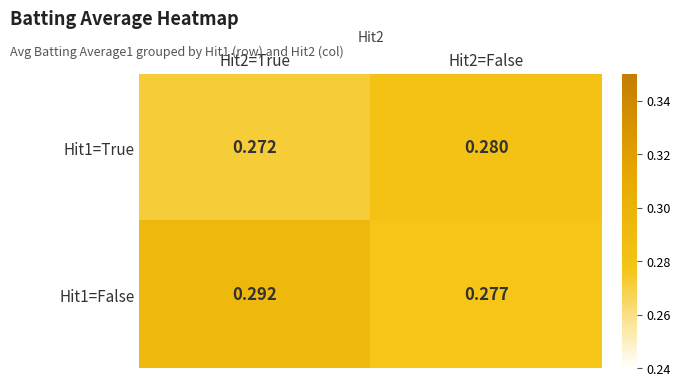

Is the value of Hit1=False at Hit2=True greater than the value of Hit1=True at Hit2=False?

Yes